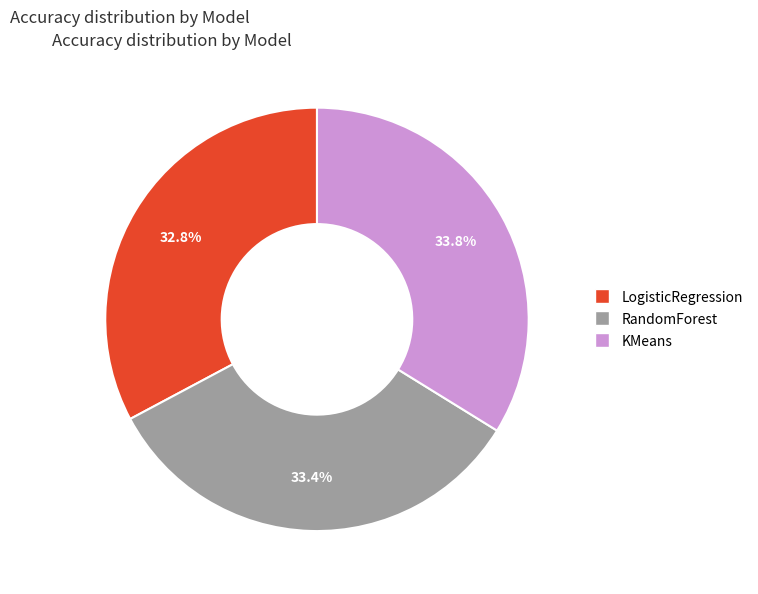

What percentage is the RandomForest slice, to the nearest percent?

33%